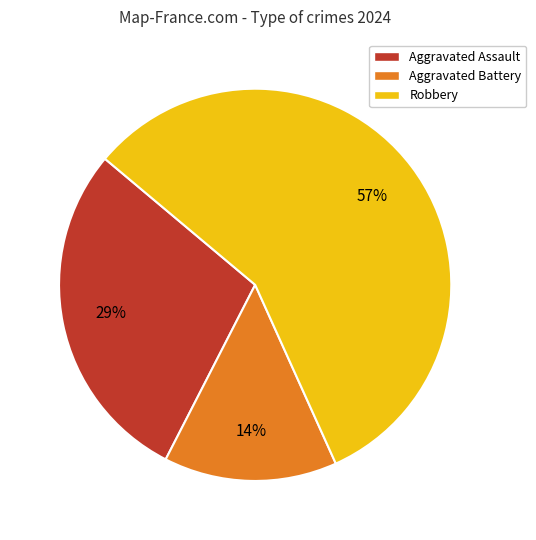

How many segments does this pie chart have?

3